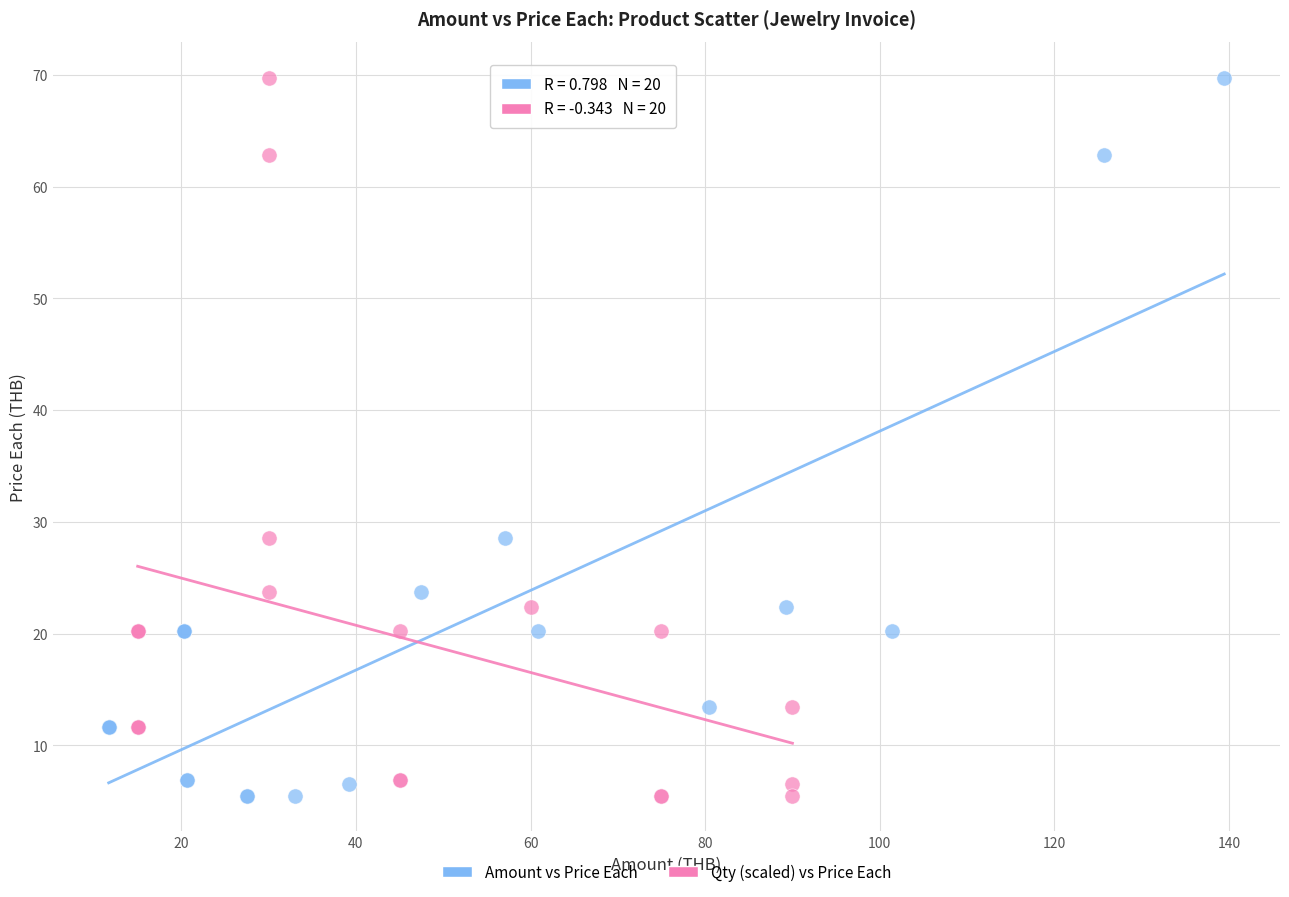

What are all the series names shown in the legend?

Amount vs Price Each, Qty (scaled) vs Price Each